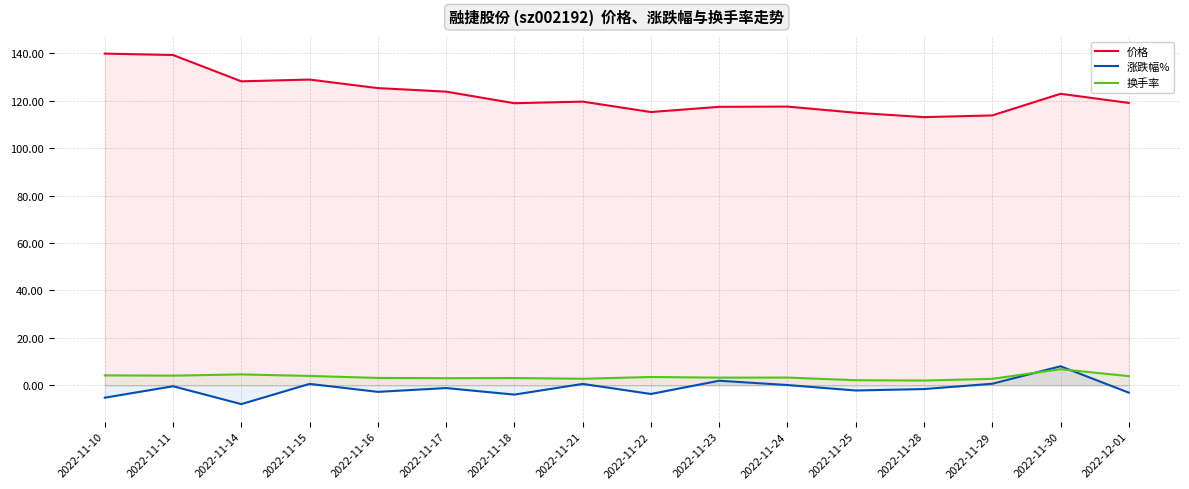

How many data points in 涨跌幅% are above -1?

7